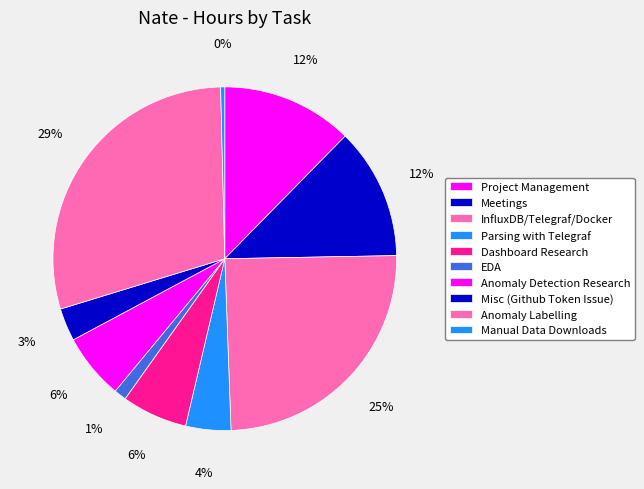

How many segments does this pie chart have?

10